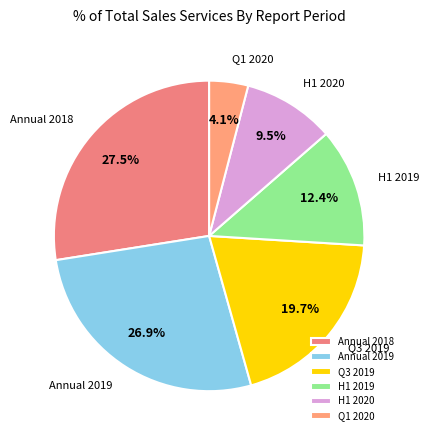

Combined, do H1 2020 and H1 2019 account for over 50%?

No